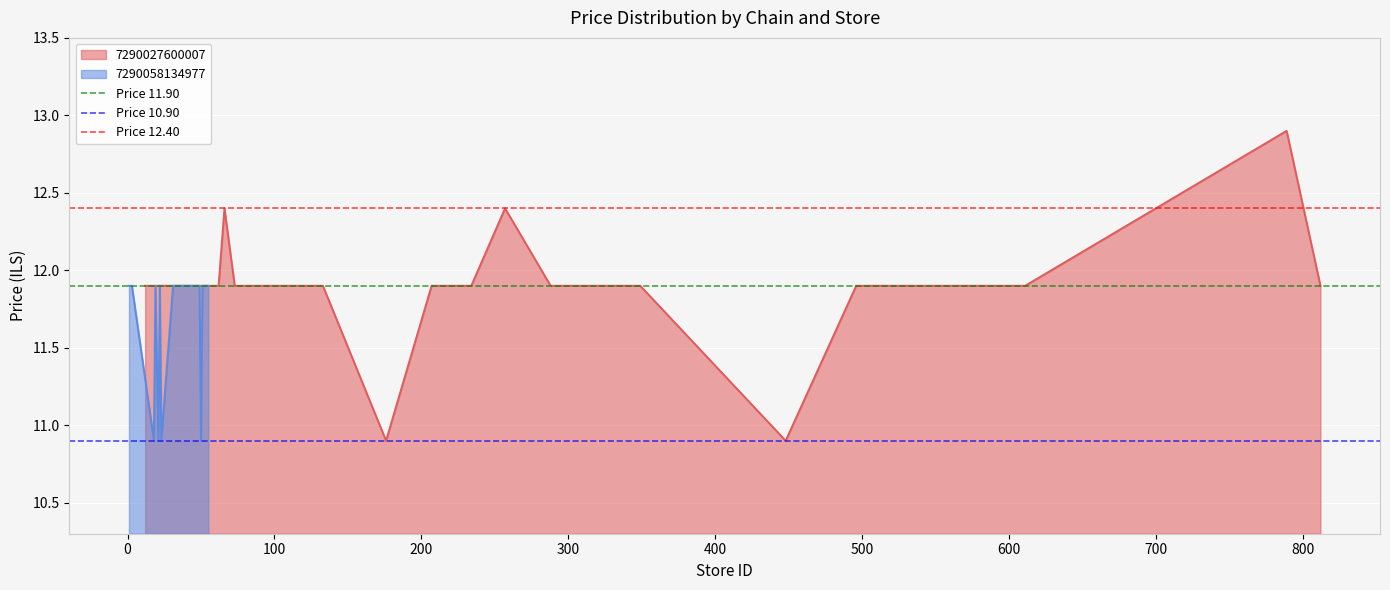

What is the minimum value shown in the chart?

10.9